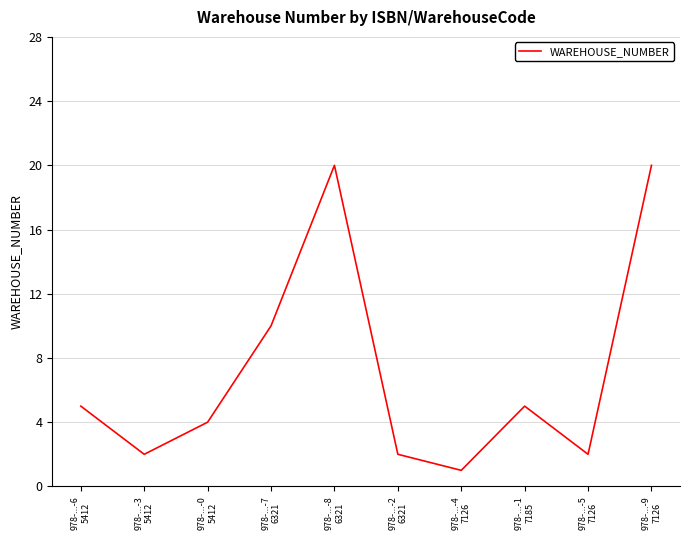

How many lines are shown in the chart?

1